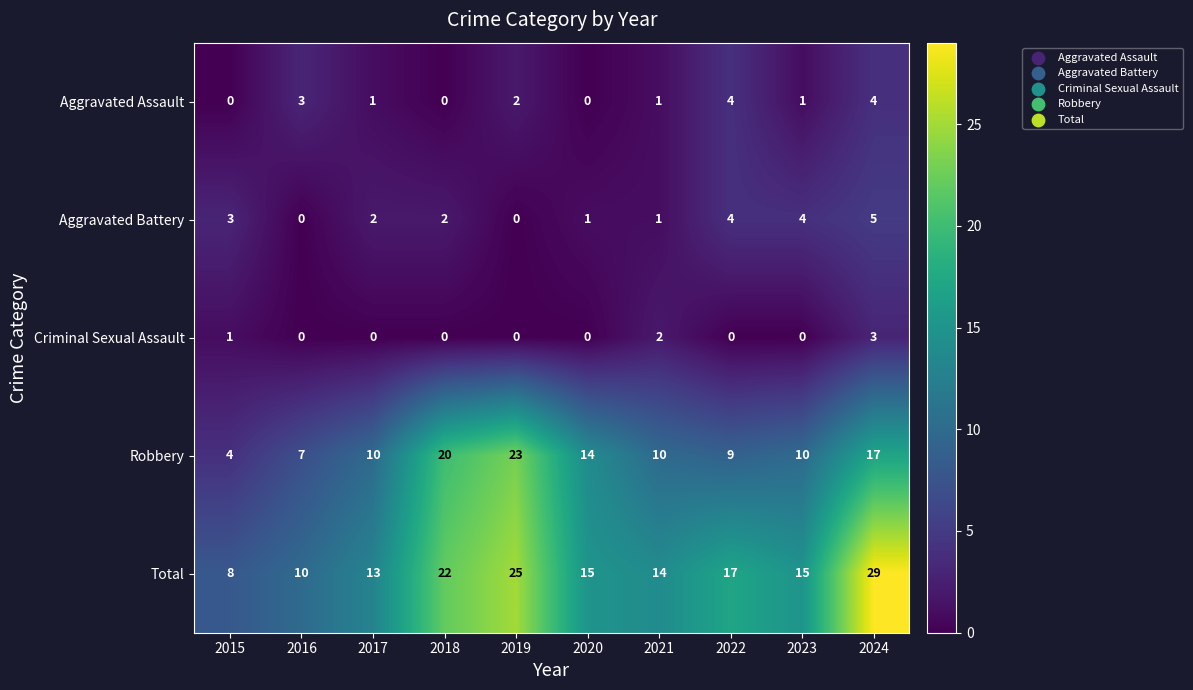

What is the difference between the maximum and minimum values in the Aggravated Battery series?

5